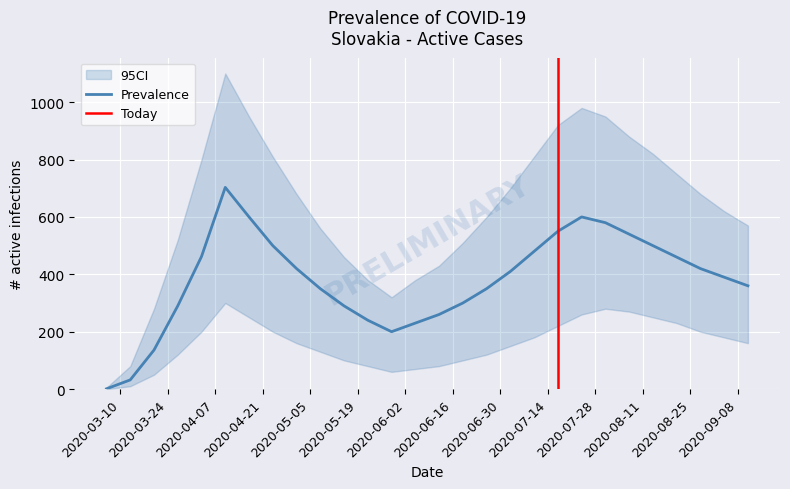

How many interior local valleys does the Pocet.aktivnych series have?

1